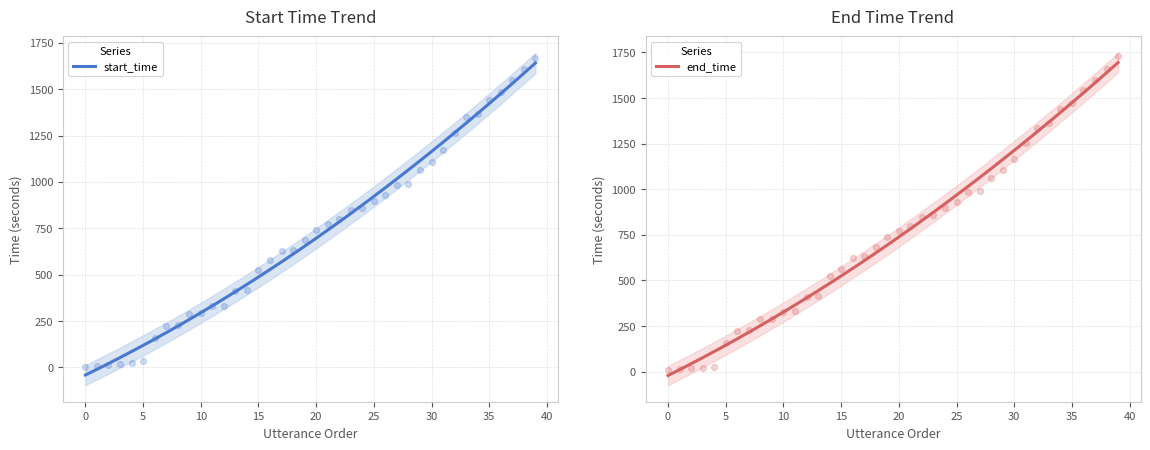

What is the total value across all series at 24?

1755.0